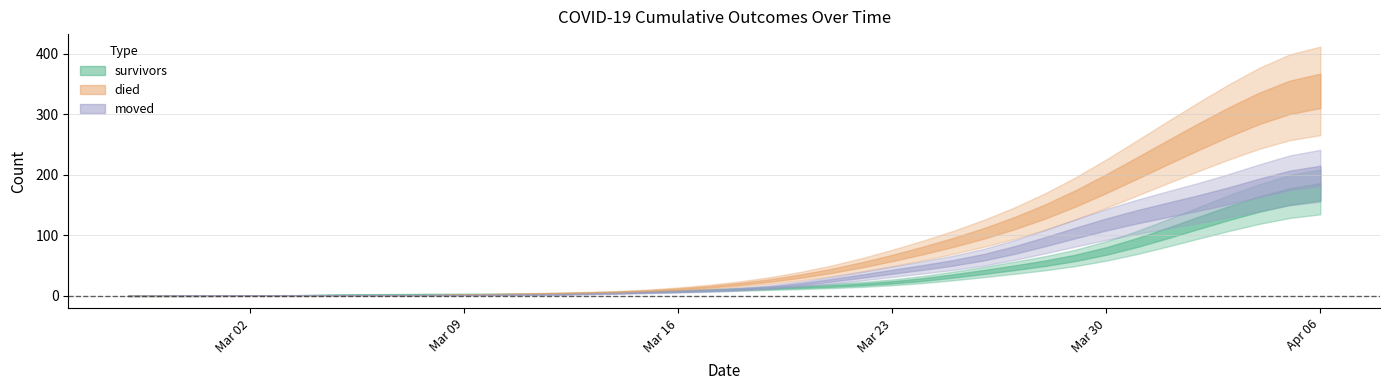

Which category has the lowest value in the survivors series?

2020-02-27